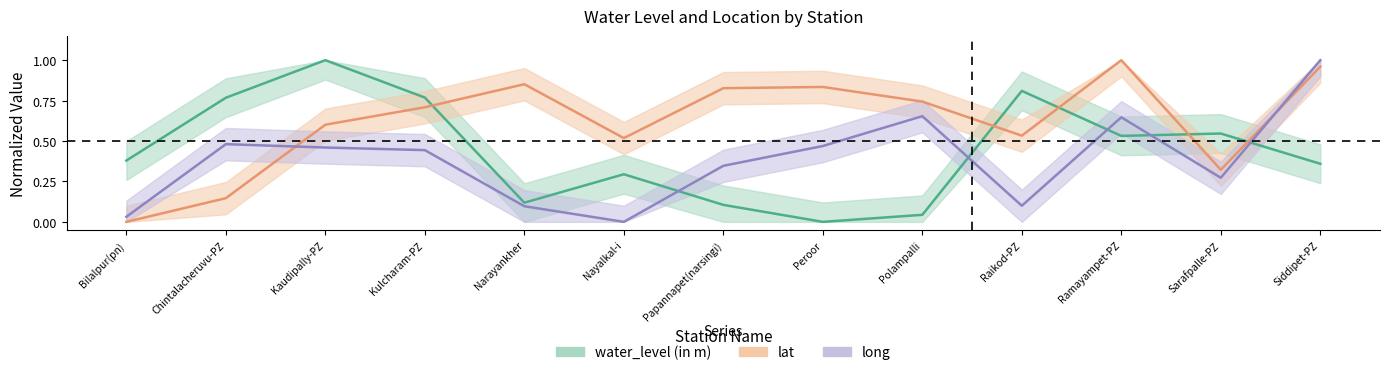

In water_level (in m), how many points are lower than both neighbors (excluding endpoints)?

3